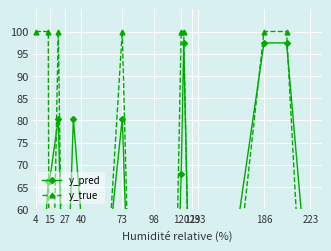

True or false: y_pred and y_true intersect in this chart.

True